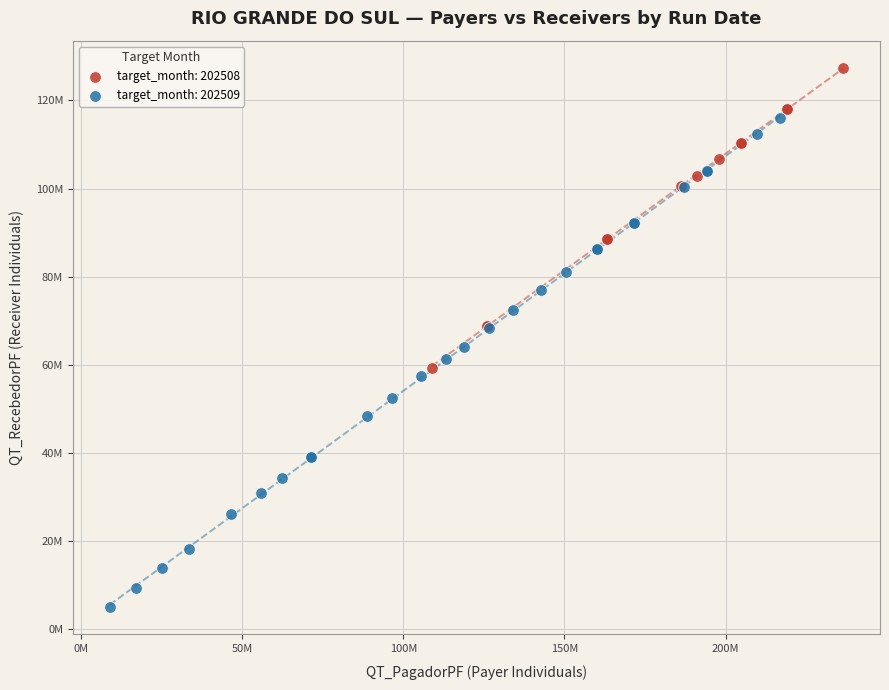

What are all the series names shown in the legend?

target_month: 202508, target_month: 202509